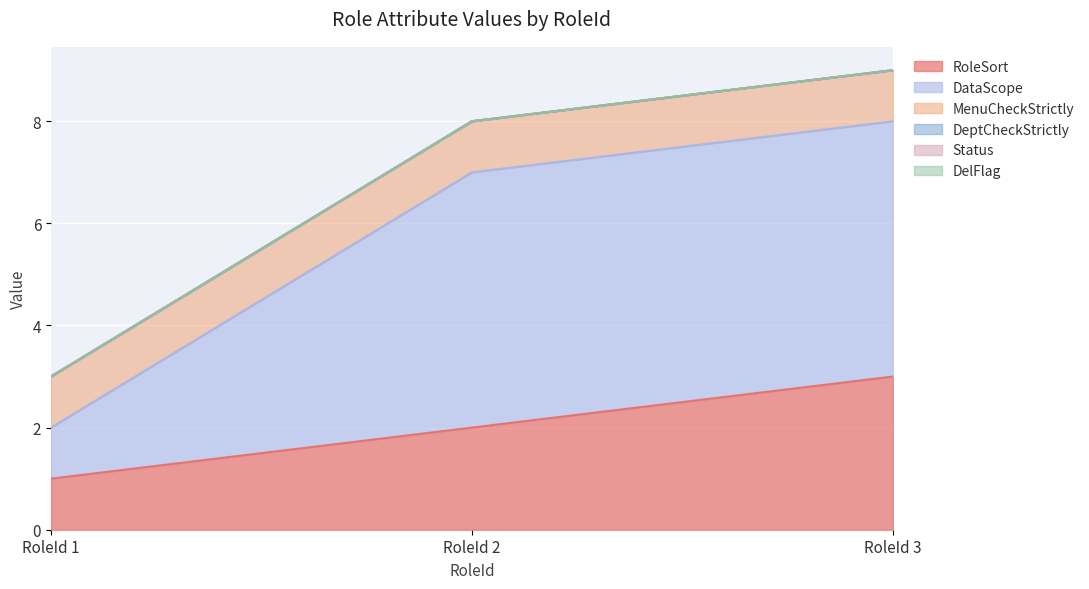

Count the number of categories in the chart.

3